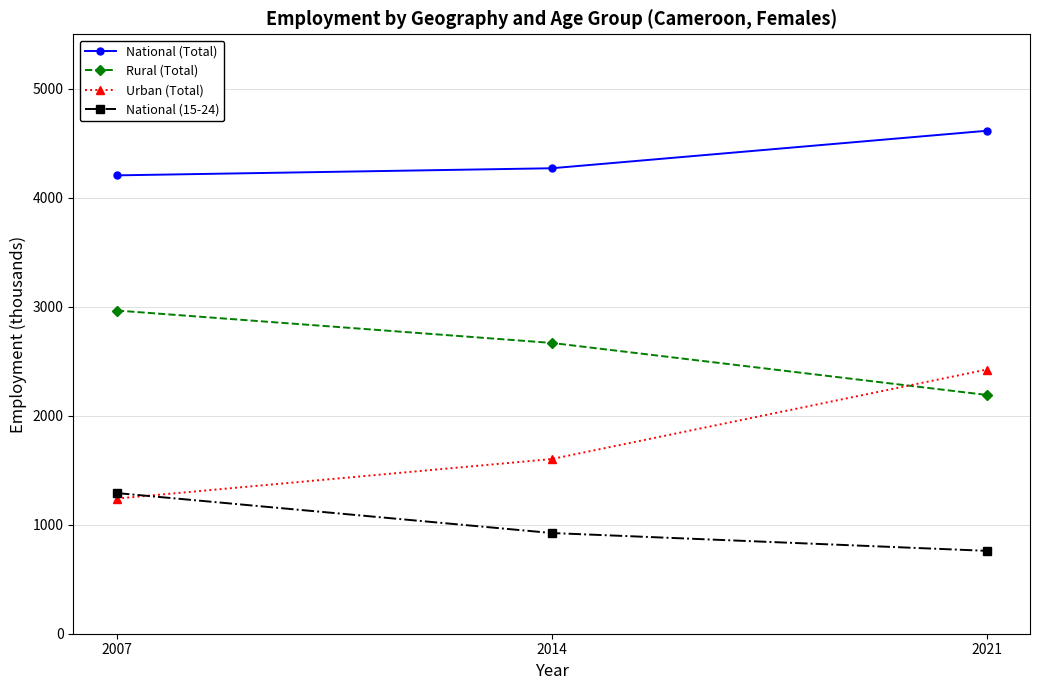

Between 2007 and 2021, which series saw the biggest shift?

Urban (Total)